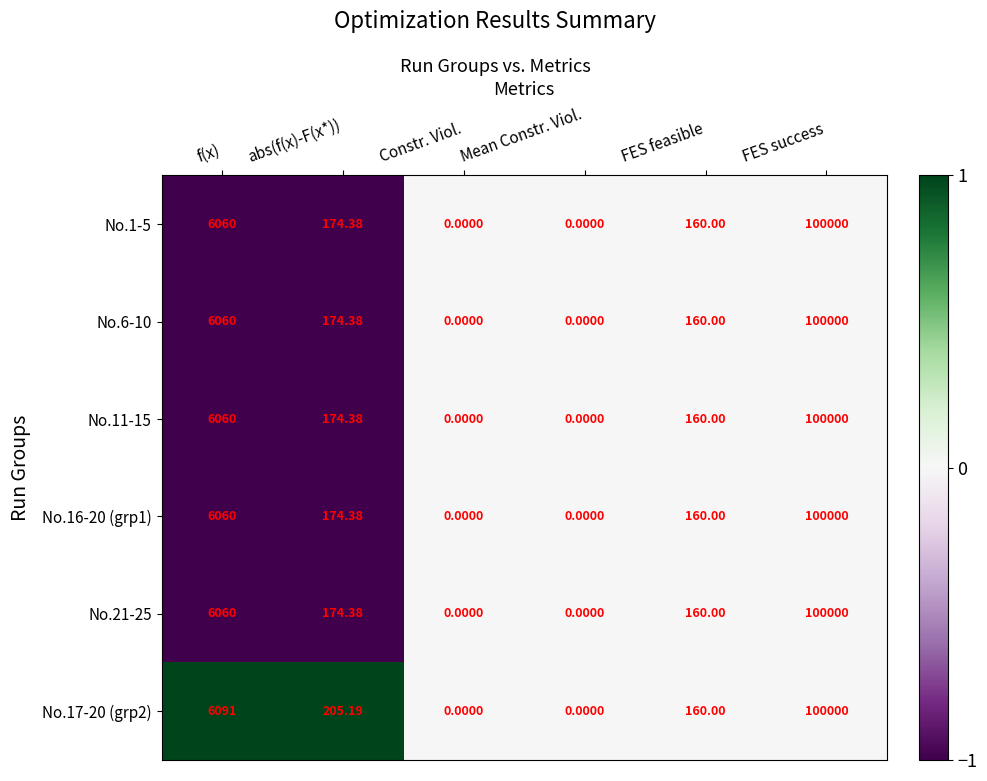

At which label does No.11-15 first exceed 174?

f(x)